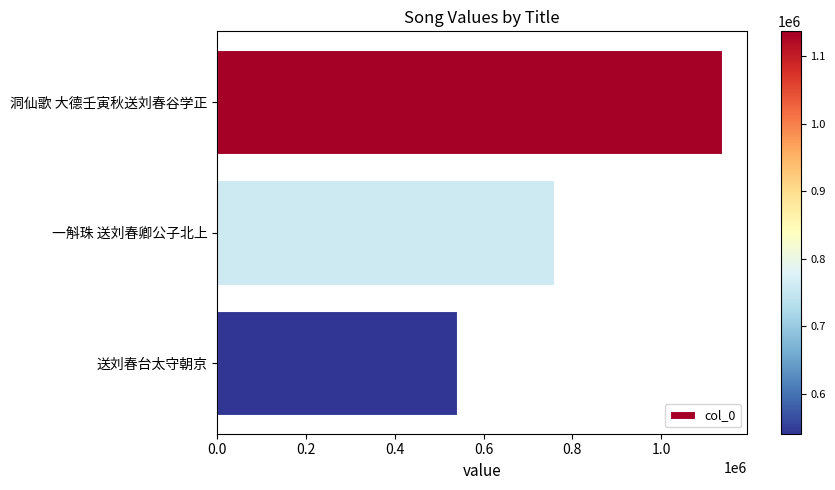

What is the average value?

811937